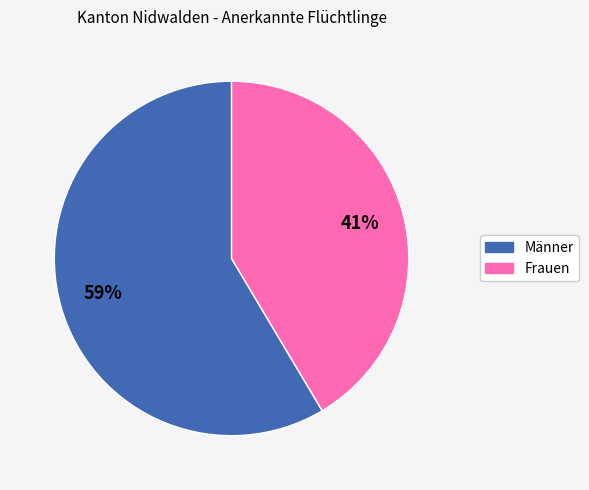

Rank the categories by value from highest to lowest.

Männer, Frauen